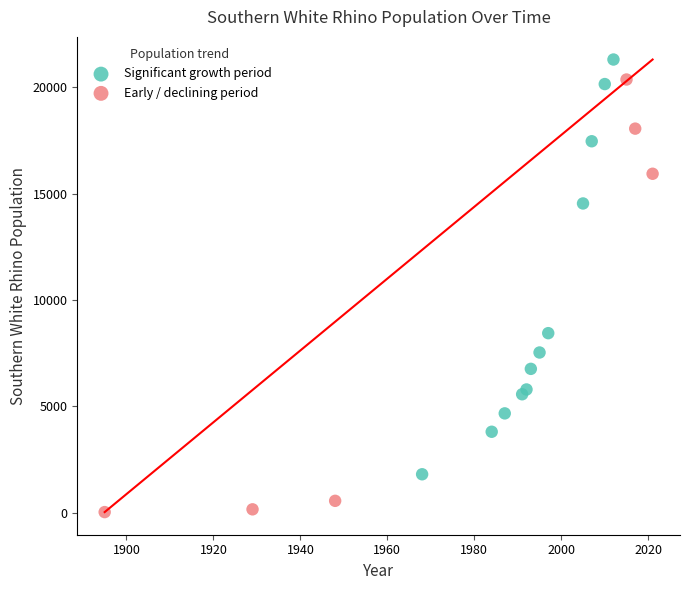

Which series contains the highest Y value?

Significant growth period